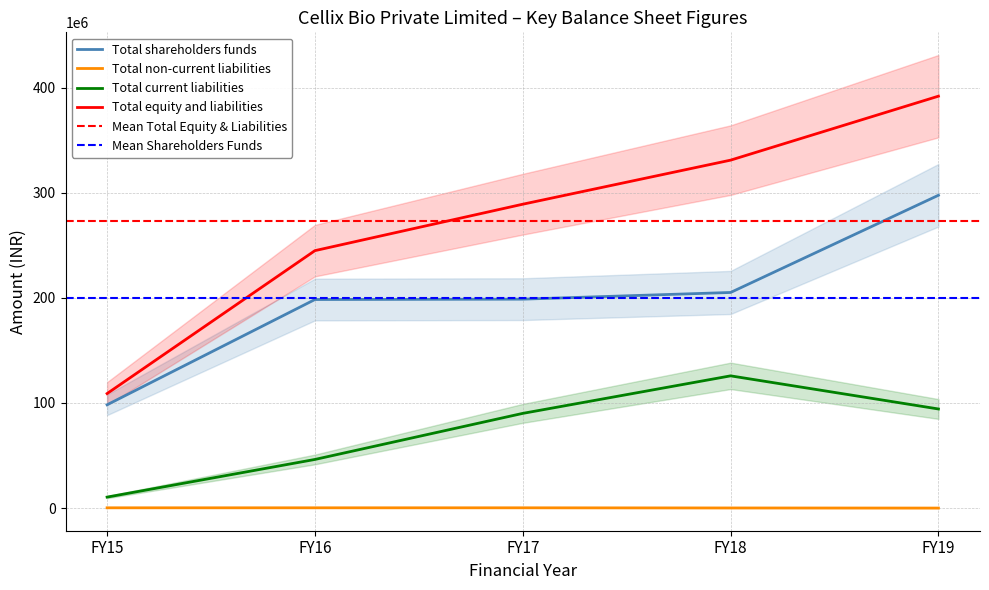

Between FY15 and FY19, which series saw the biggest shift?

Total equity and liabilities